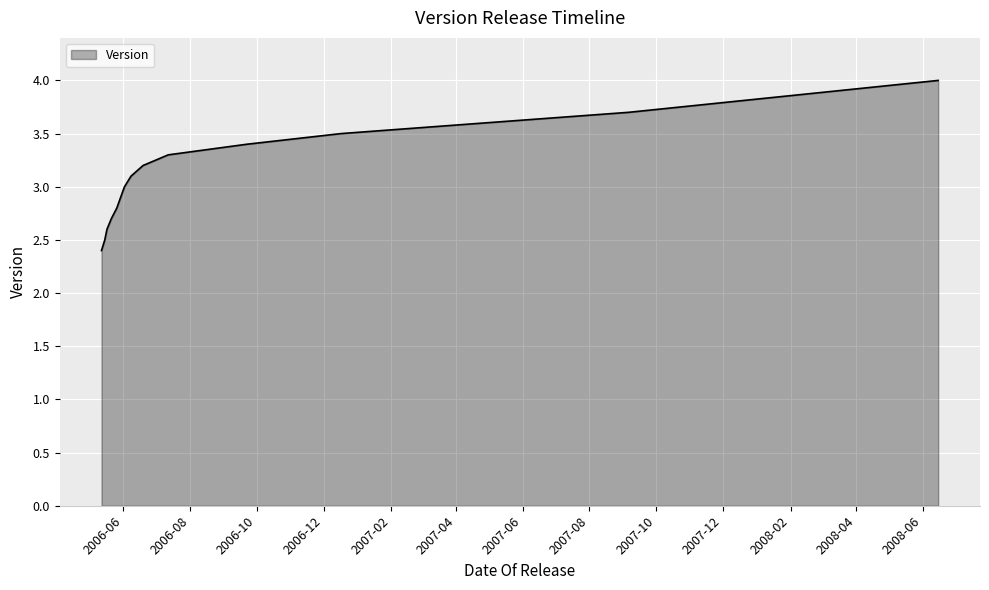

Does the chart display data point markers on the line(s)?

No